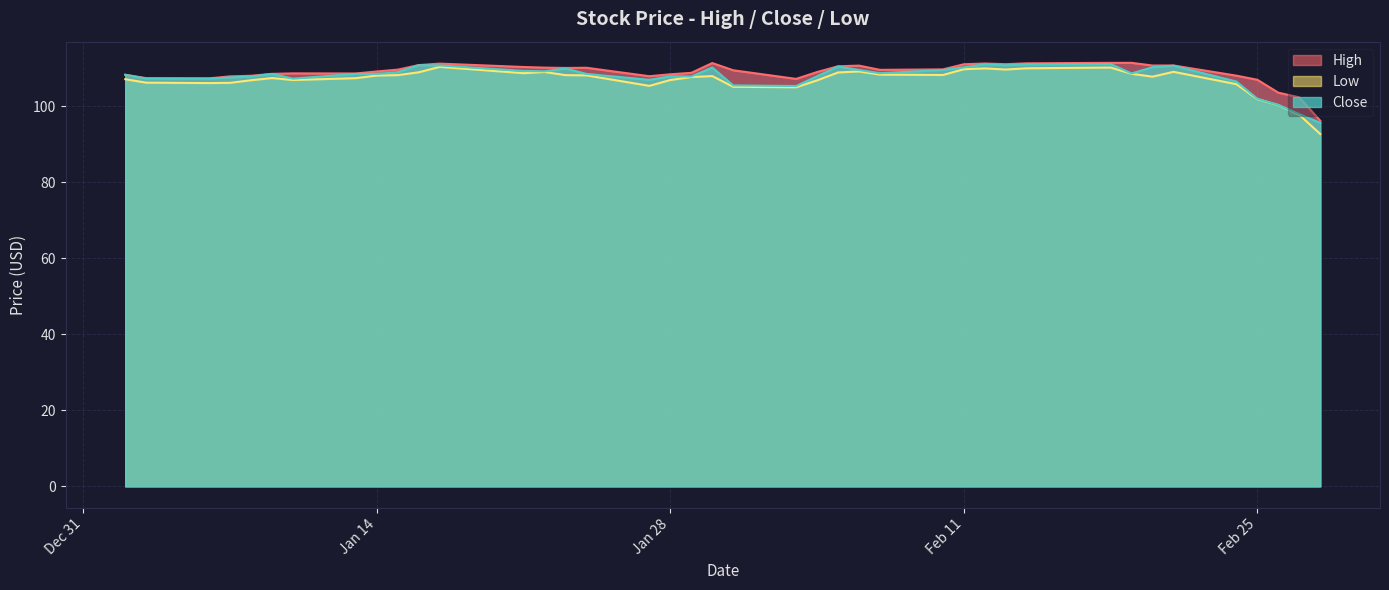

What is the total value across all series at 2020-02-20?

328.7